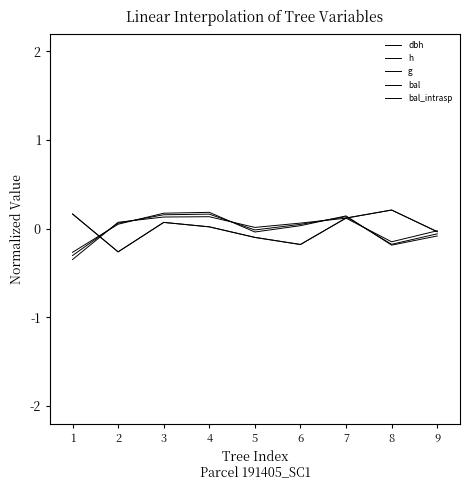

Does the chart display data point markers on the line(s)?

No